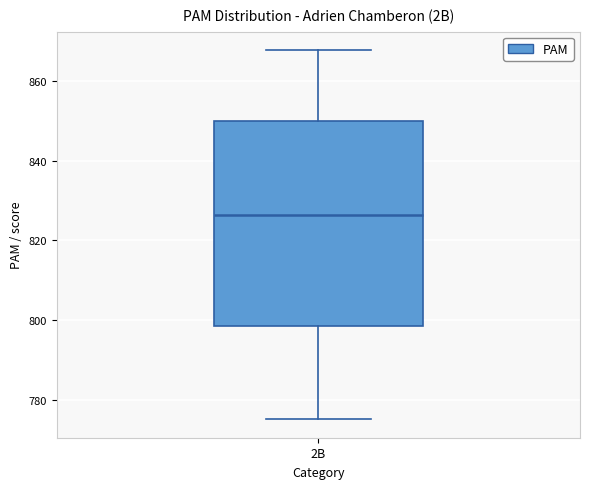

Where is the upper edge of the box for 2B on the y-axis? The values are not printed on the chart, so give them approximately, as read against the axis.

850